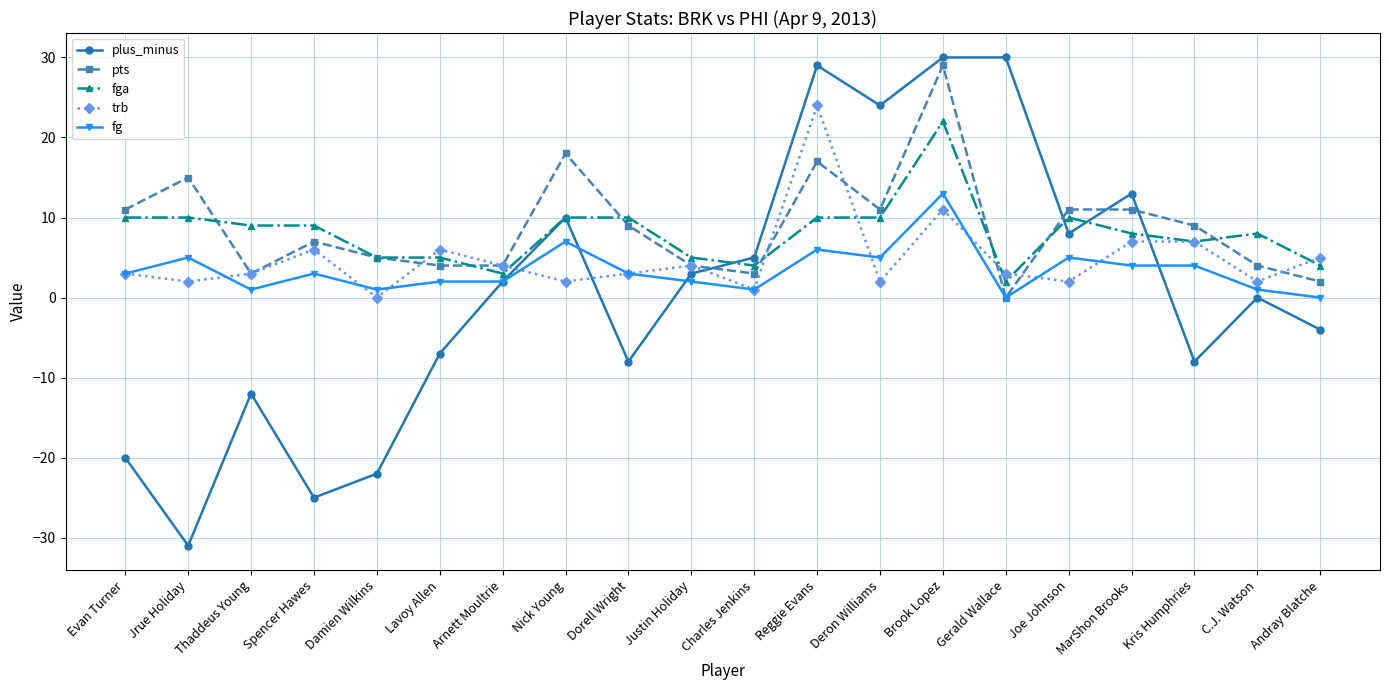

Which category has the lowest value in the pts series?

Gerald Wallace